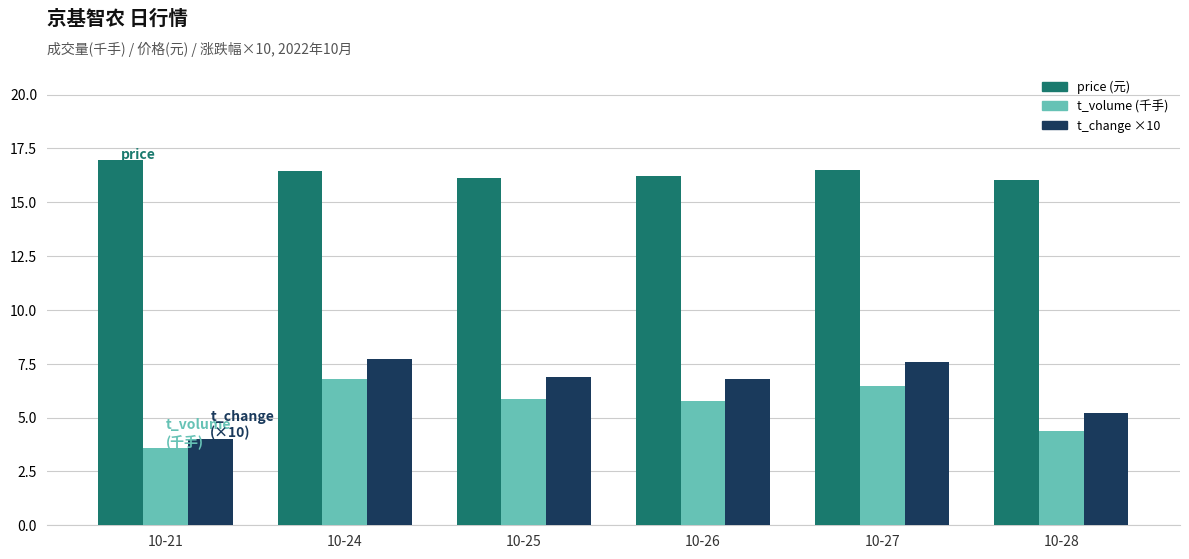

What is the spread (max minus min) of values at 10-28?

11.7